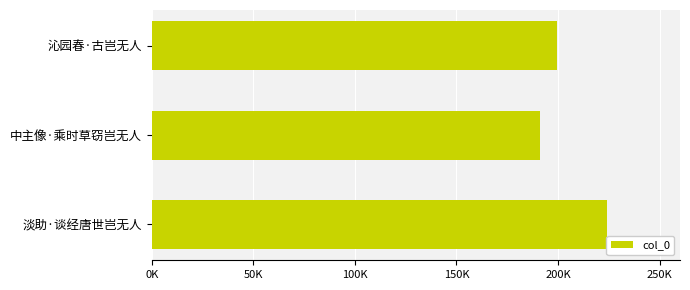

Does the chart contain any negative values?

No